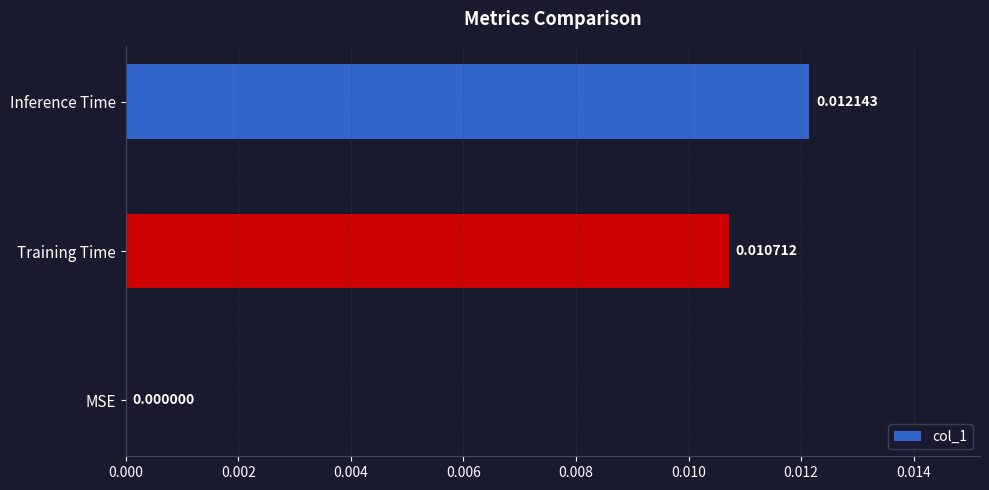

Which has a higher value, Training Time or MSE?

Training Time